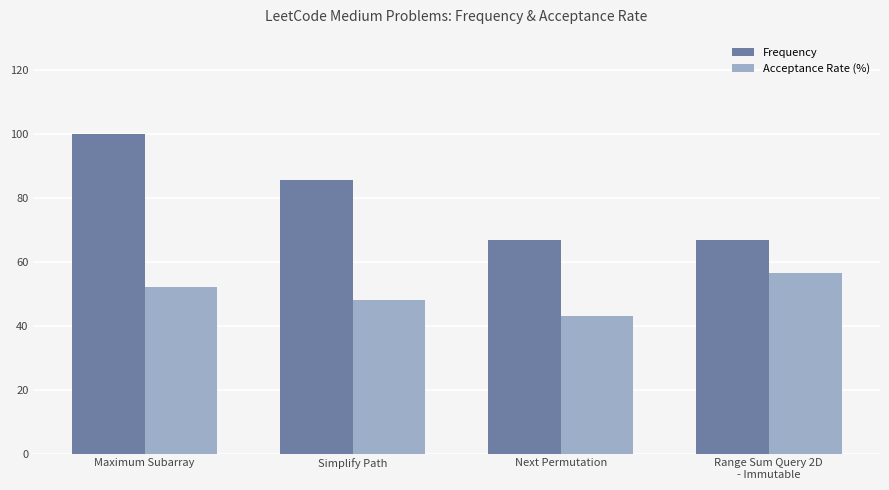

How many distinct data groups are displayed?

2